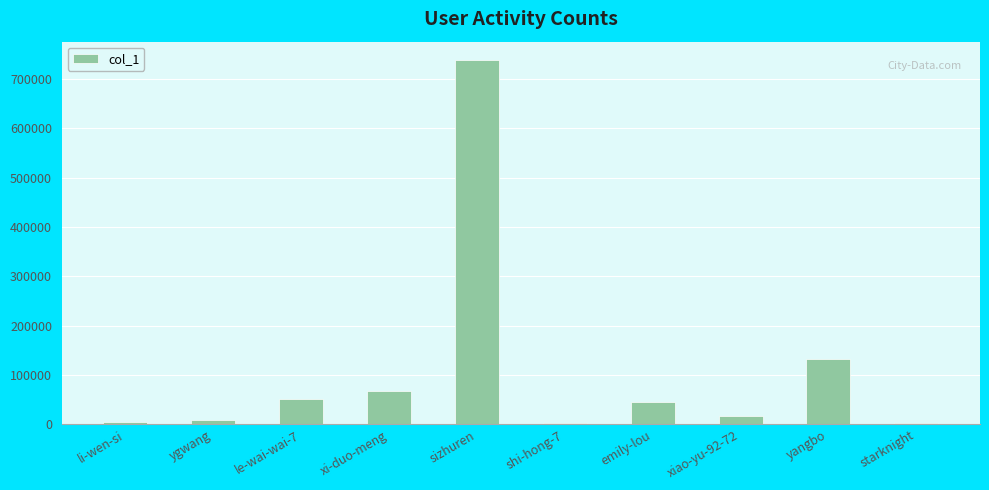

Which label corresponds to the largest value in the chart?

sizhuren